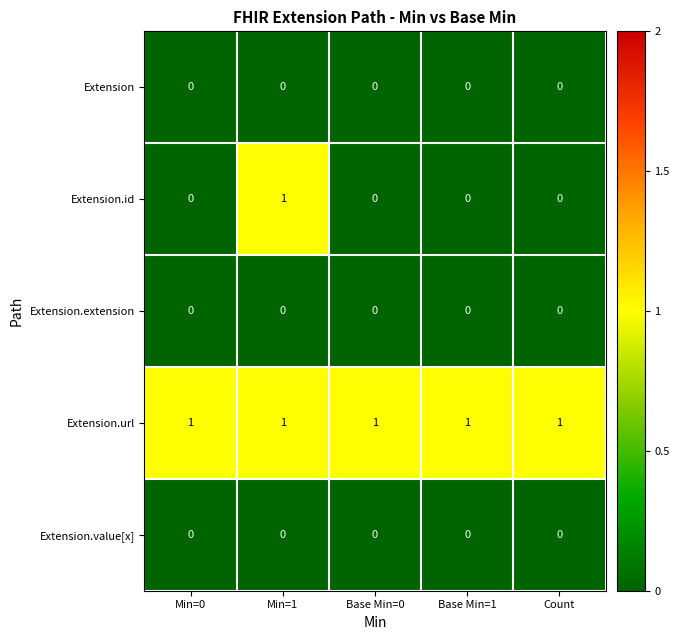

Count the Extension.id values in the range 0 to 1.

5